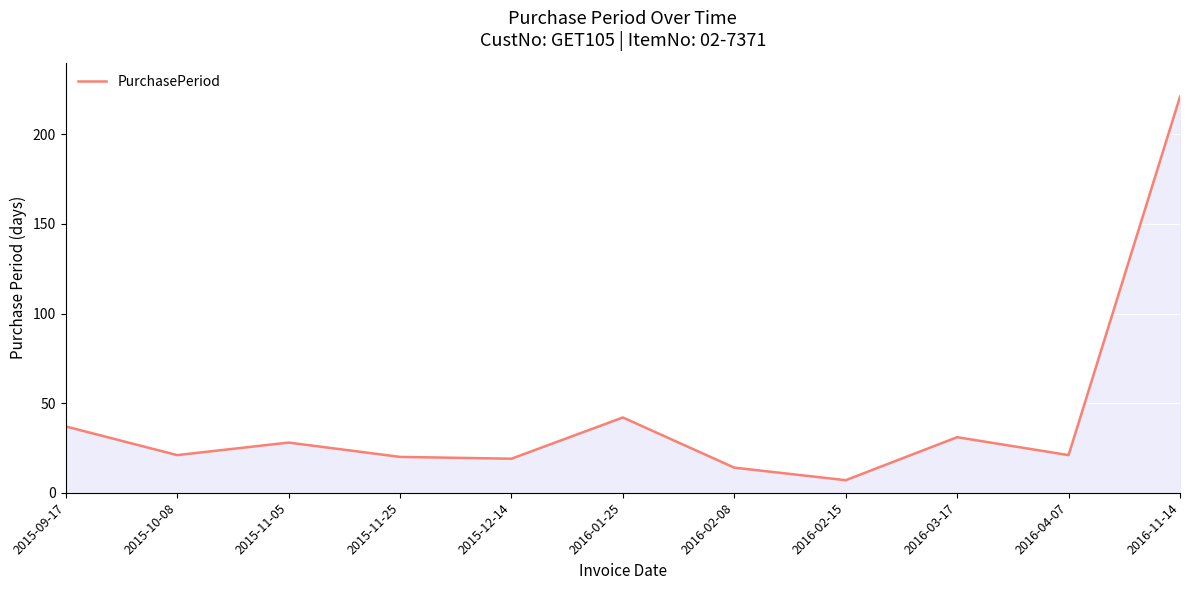

What is the minimum value shown in the chart?

7